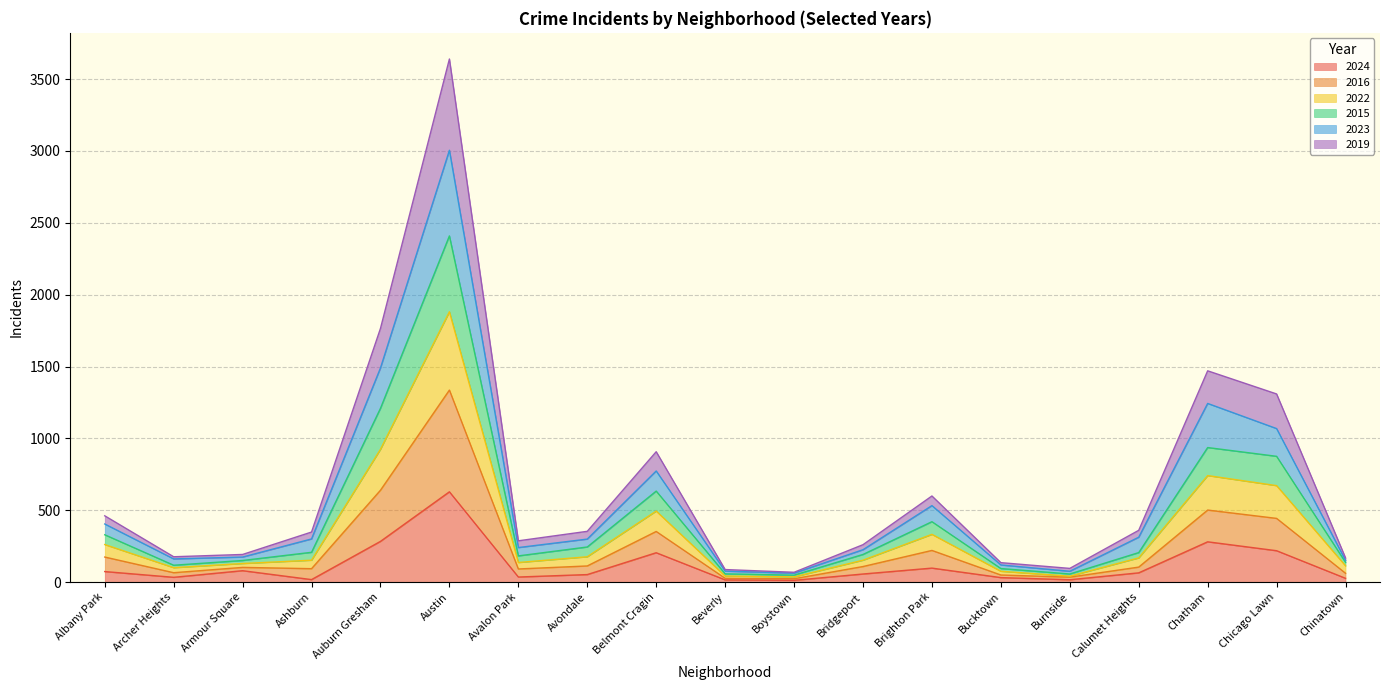

Is the value of 2019 at Ashburn greater than the value of 2015 at Avalon Park?

No